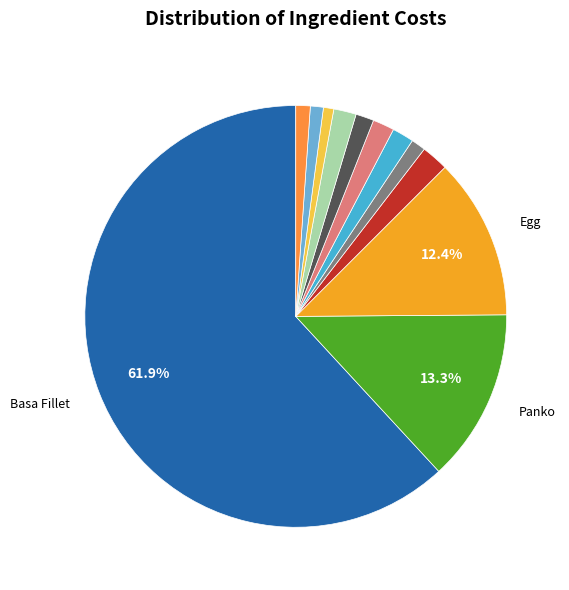

How many segments does this pie chart have?

12